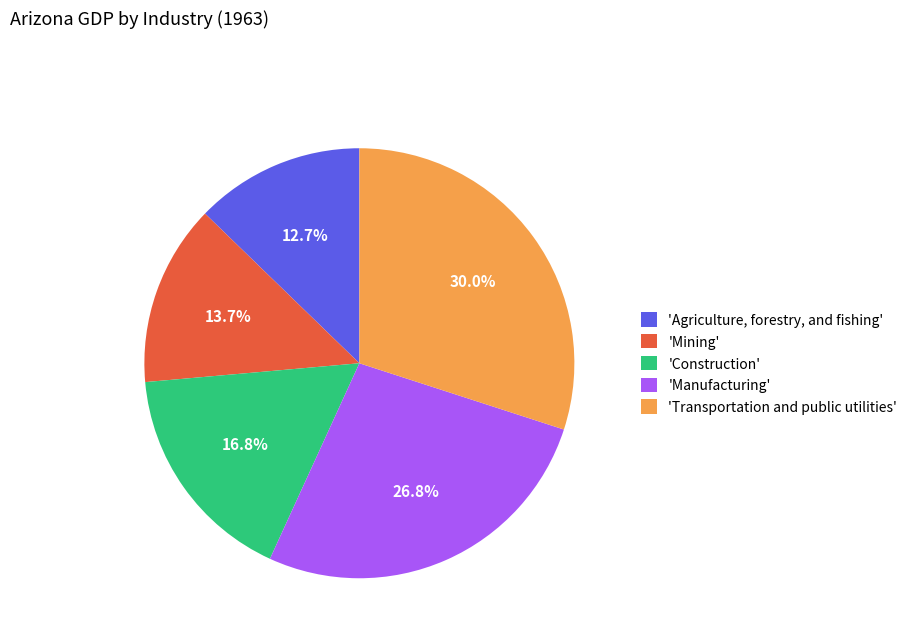

How much of the chart is everything except 'Manufacturing'?

73.2%